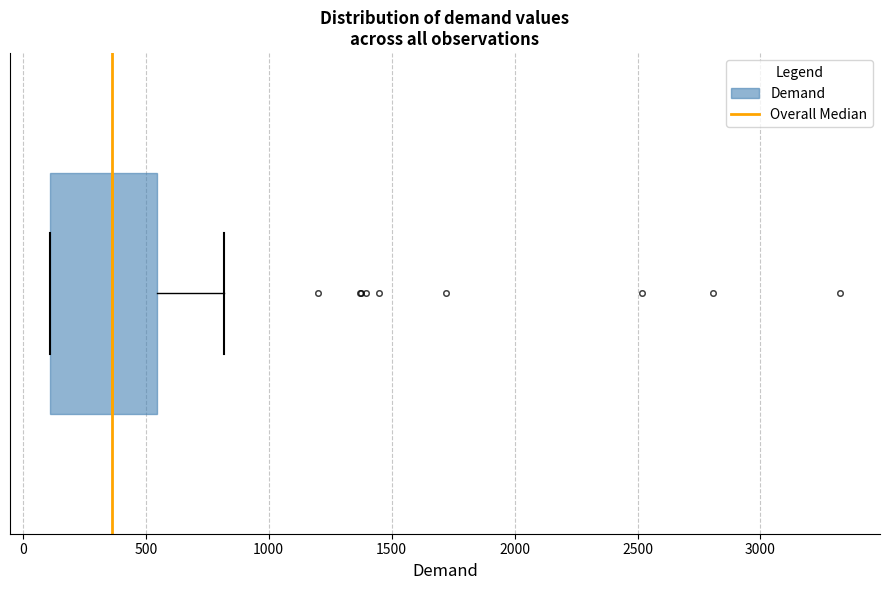

Transcribe this box plot: give where the median line is, the range the box spans, and where the two whiskers end, as read against the x-axis. The values are not printed on the chart, so give them approximately, as read against the axis.

median 350, box 100 to 550, whiskers 100 to 800